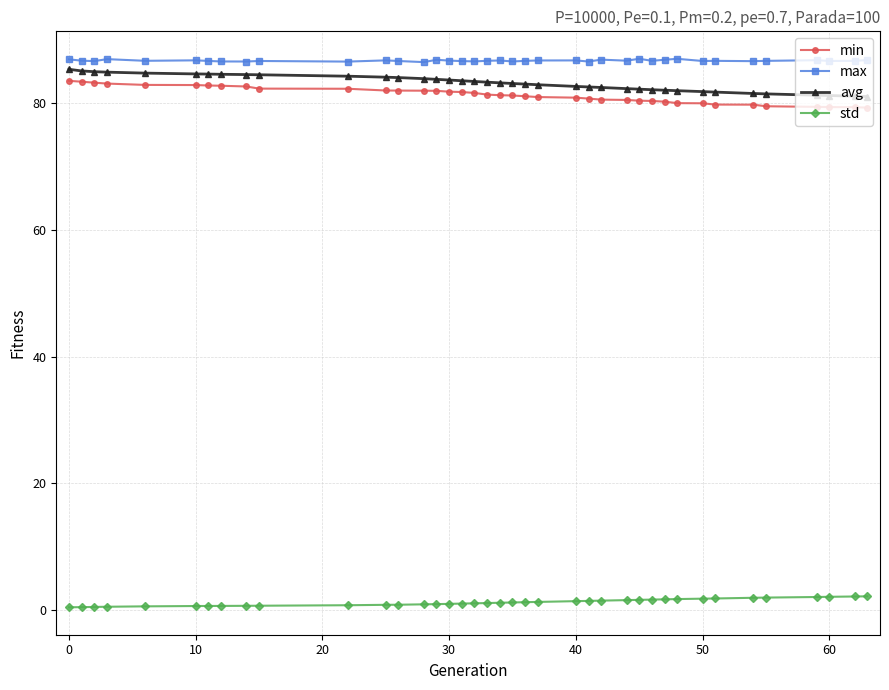

At how many categories does at least one series exceed 72?

39